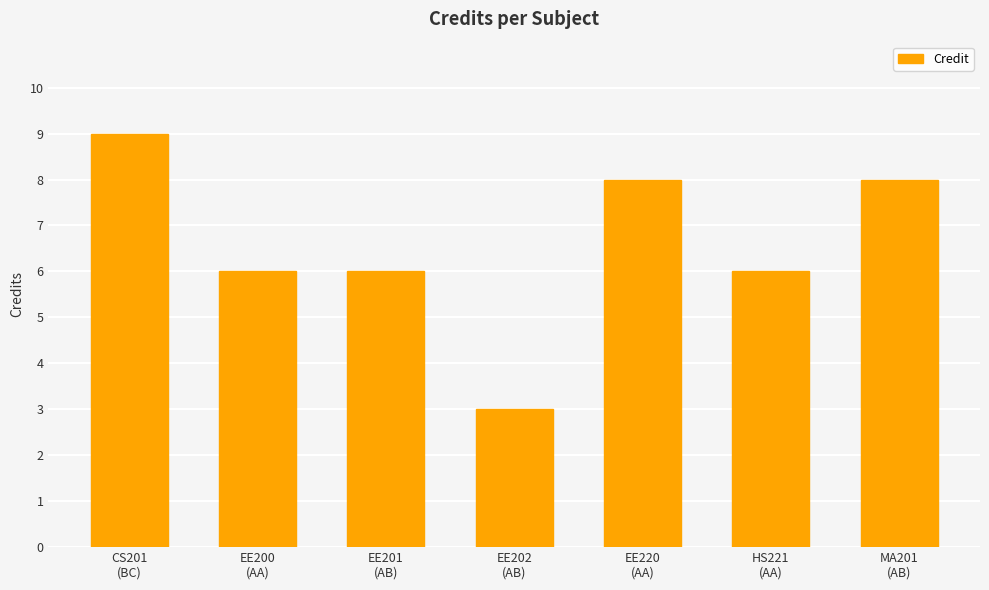

How many distinct data groups are displayed?

1